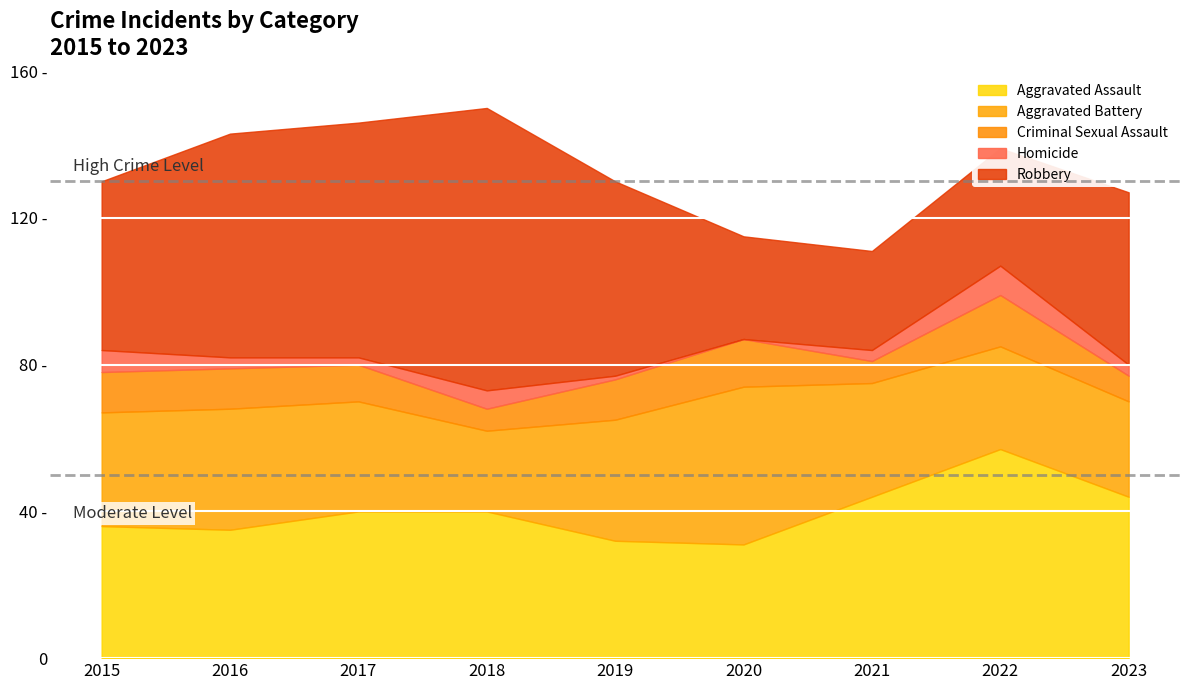

What is the total value across all series at 2020?

115